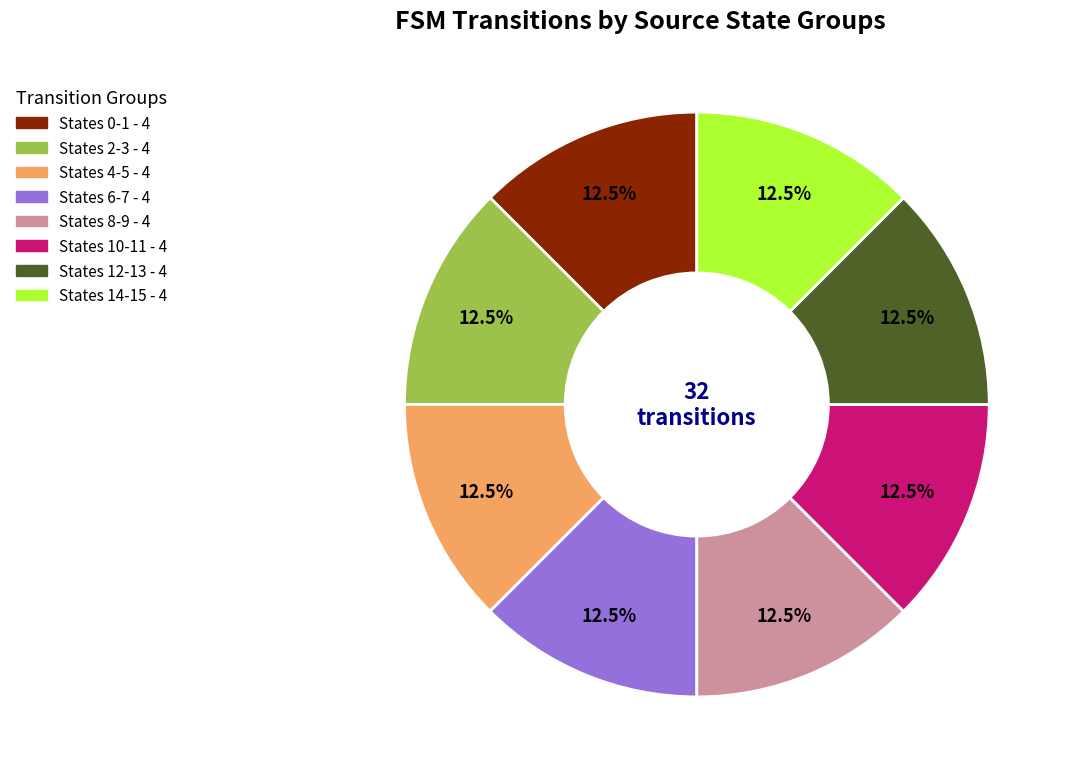

Does any single category account for the majority?

No